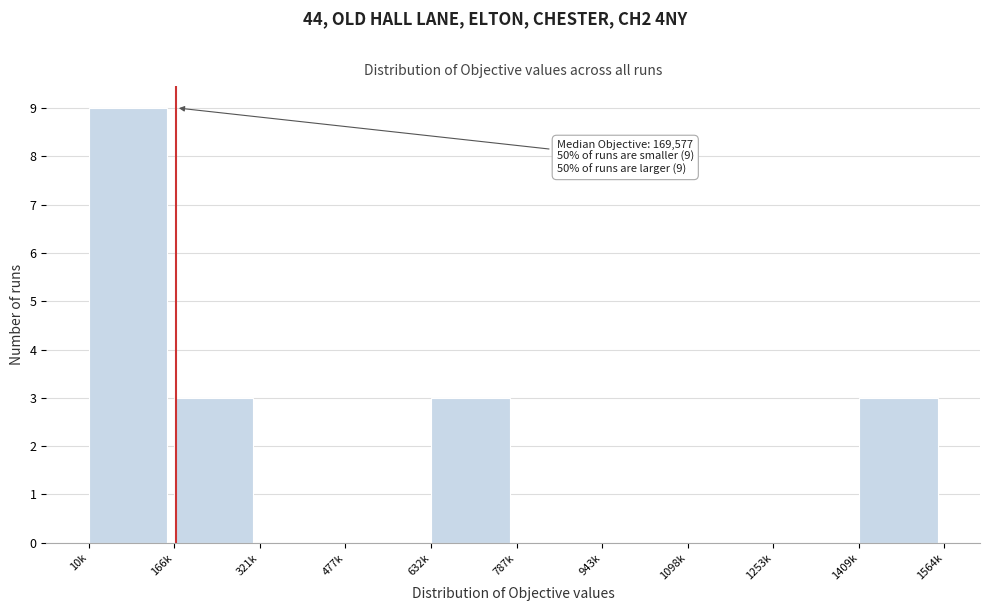

Reading left to right, list all the values displayed in this chart.

10k=9	166k=3	321k=0	477k=0	632k=3	787k=0	943k=0	1098k=0	1253k=0	1409k=3